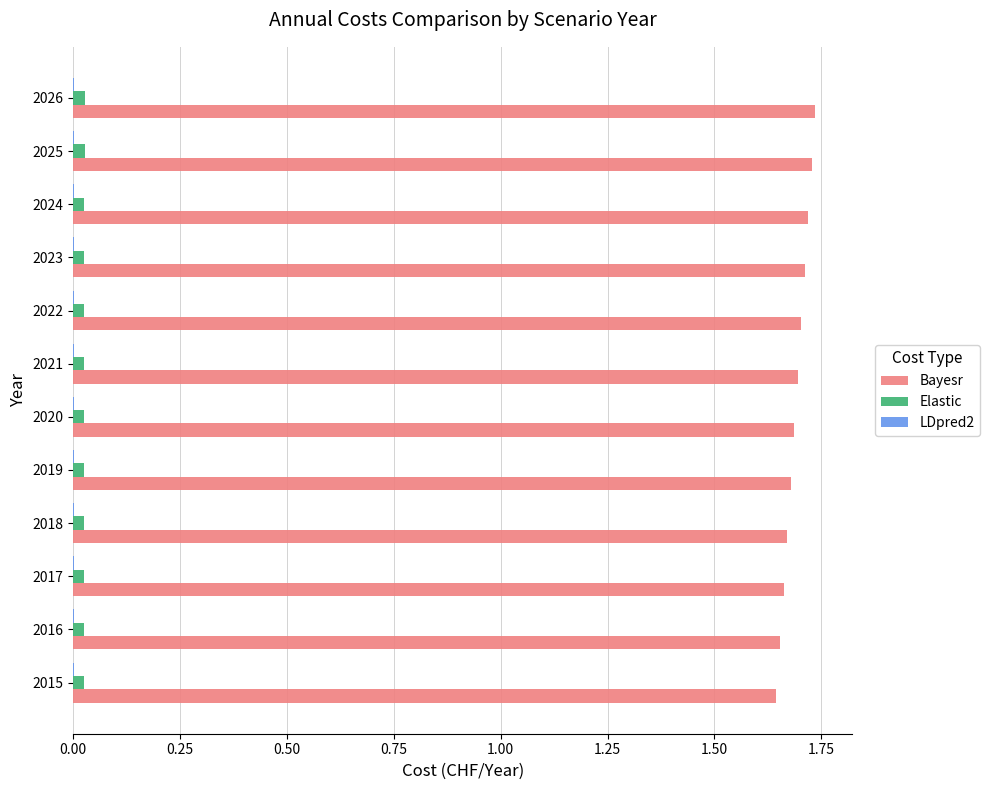

The Elastic series shows 0.0 at 2019. True or false?

True